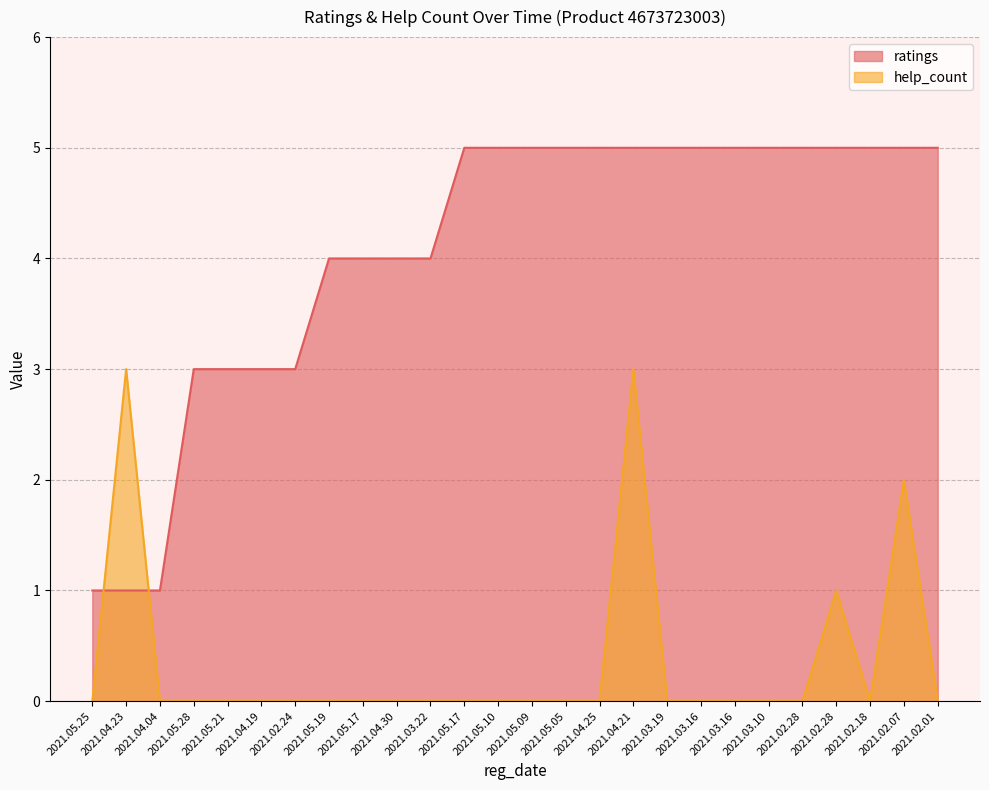

At which category is the sum across all series the highest?

2021.04.21